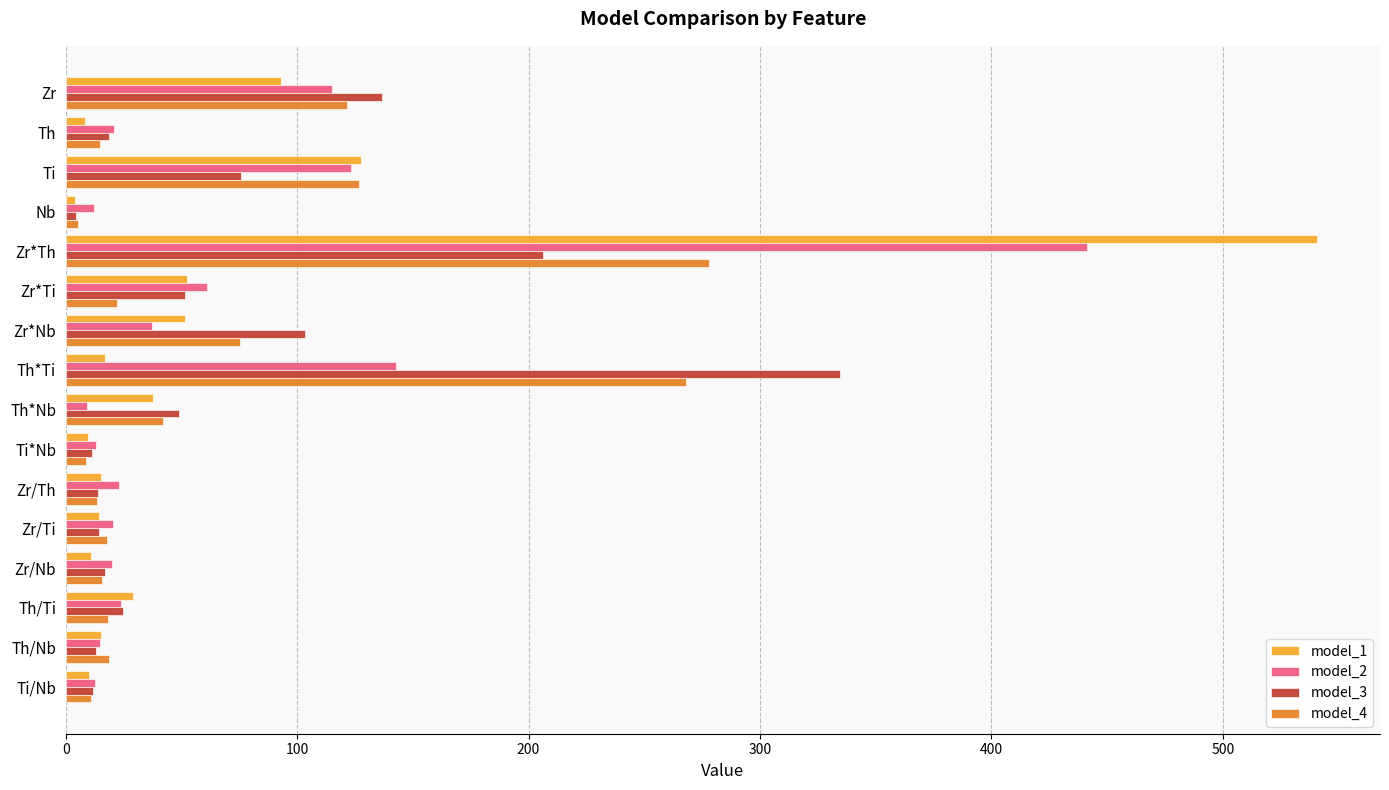

Is the value of model_1 at Th greater than the value of model_3 at Zr*Nb?

No